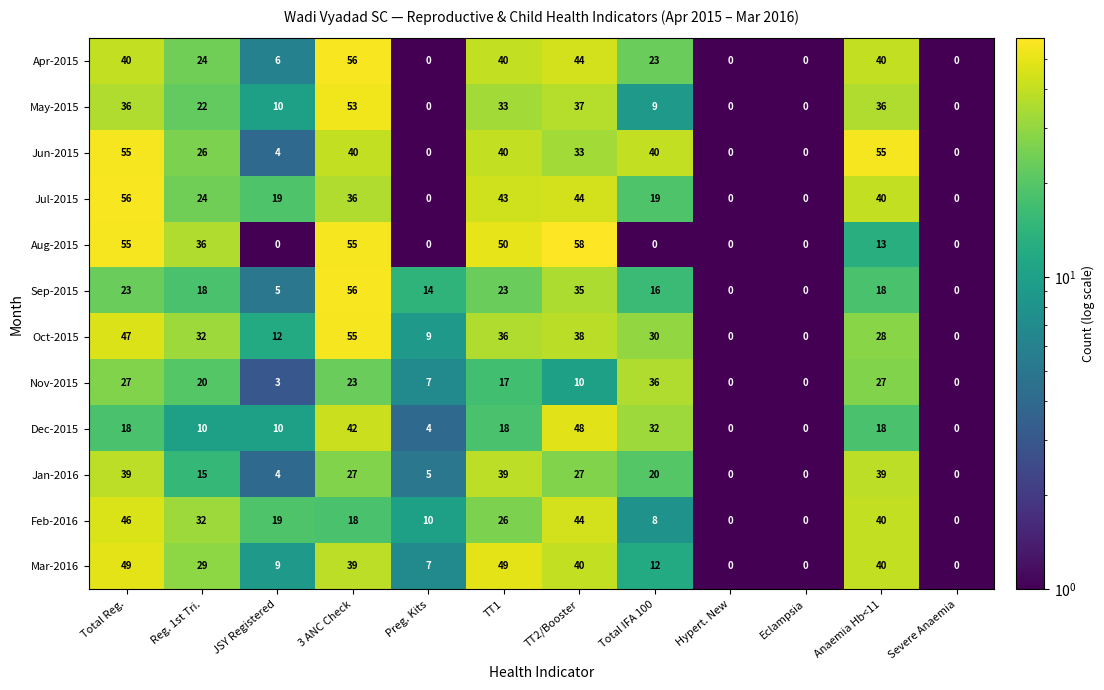

At which category does the chart reach its peak across all series?

TT2/Booster